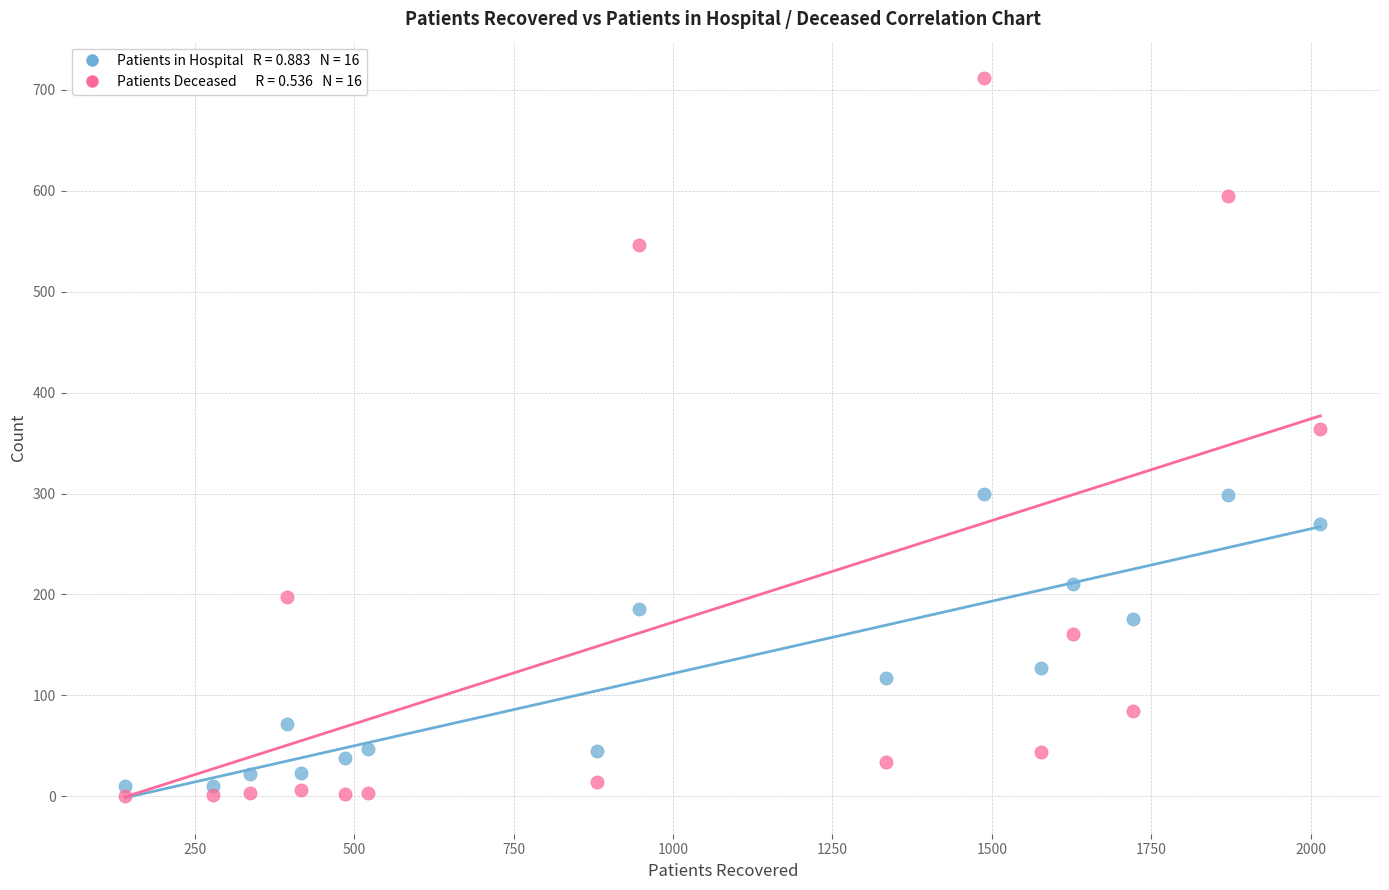

Across all data points, what is the range of X values (max minus min)?

1874